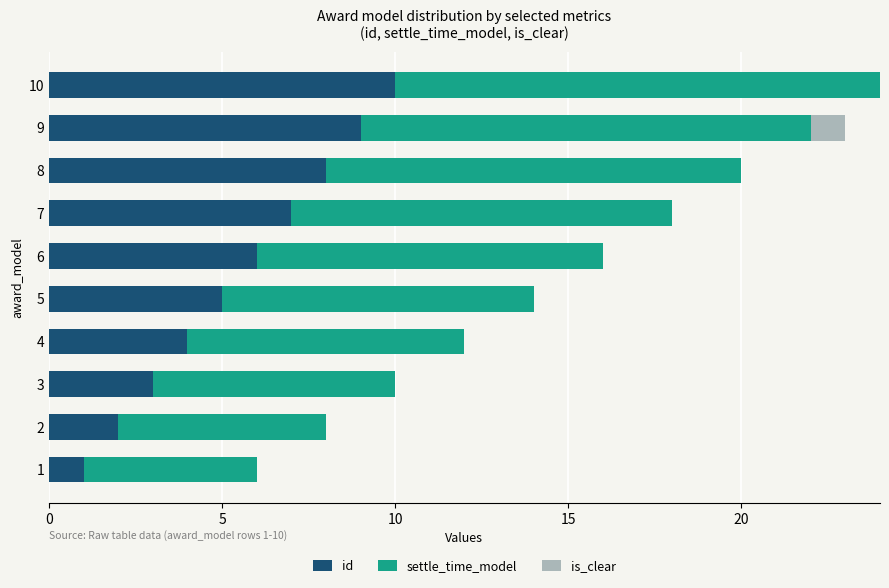

Which category has the highest value in the id series?

10